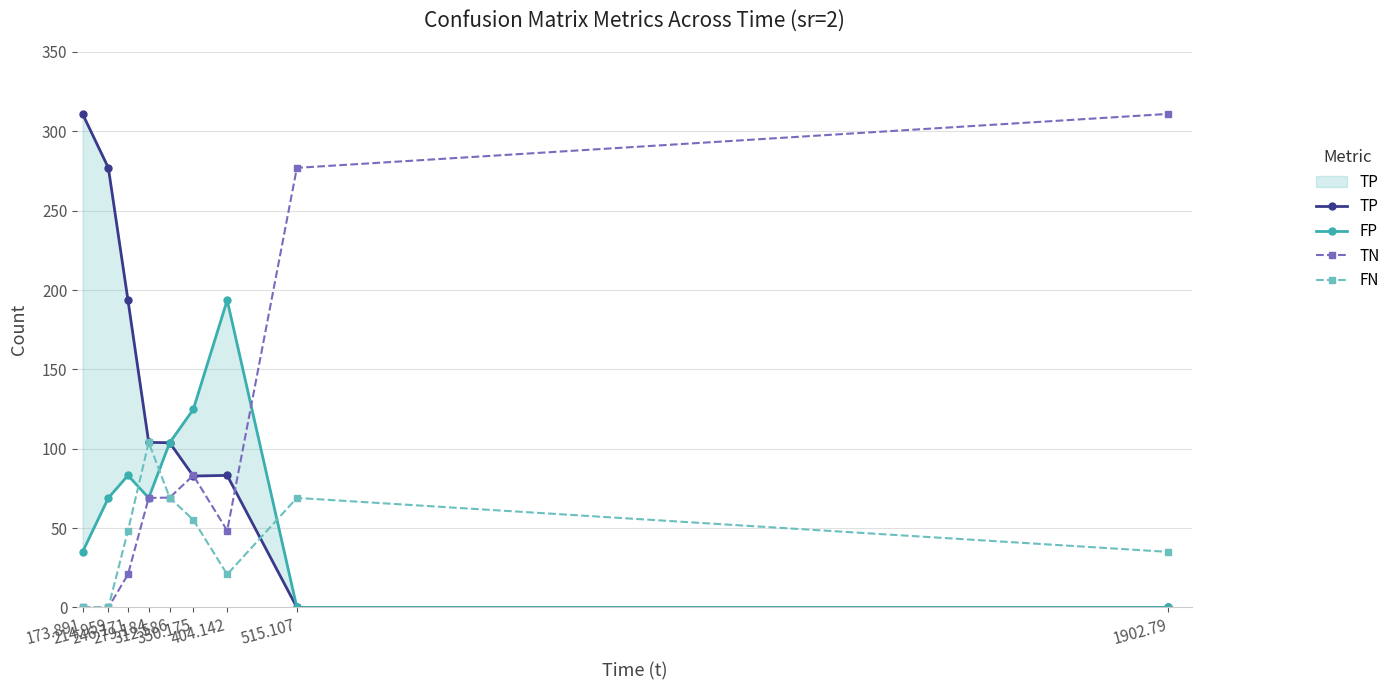

Between 515.107 and 1902.79, which is larger?

515.107